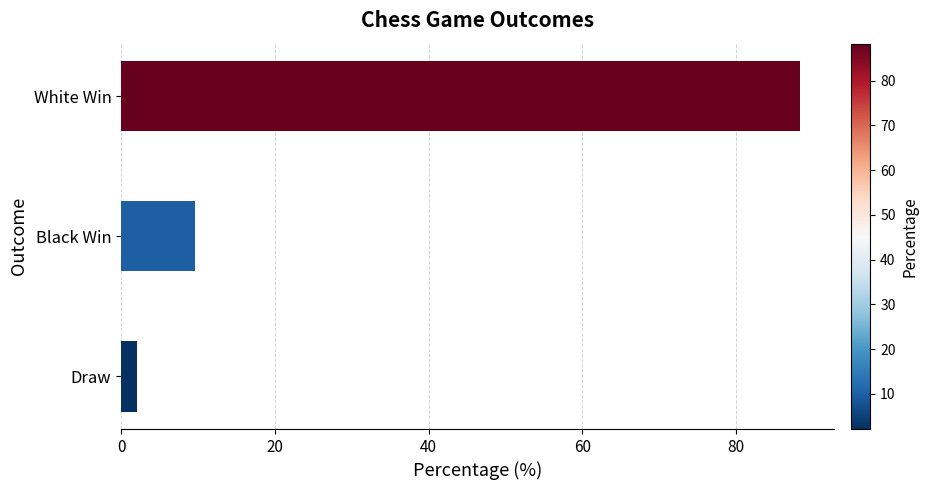

Reading bottom to top, transcribe all the data shown in this chart.

Draw=2.1	Black Win=9.6	White Win=88.3